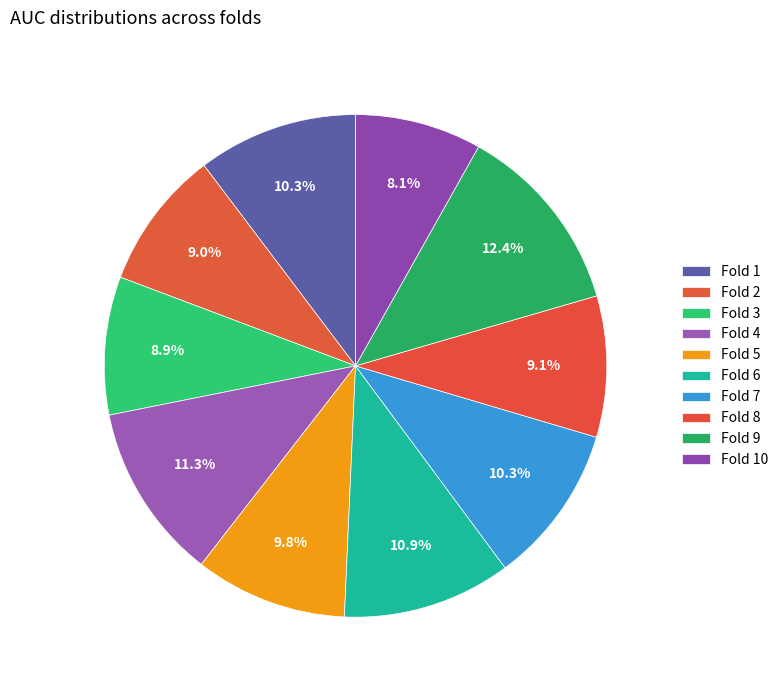

To the nearest percent, what is the average slice percentage?

10%